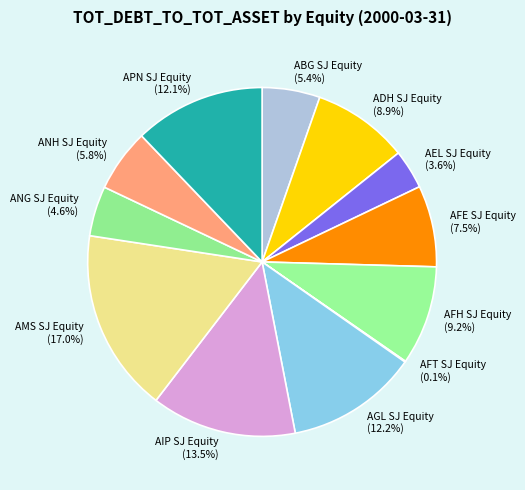

Combined, do ANH SJ Equity and AEL SJ Equity account for over 50%?

No